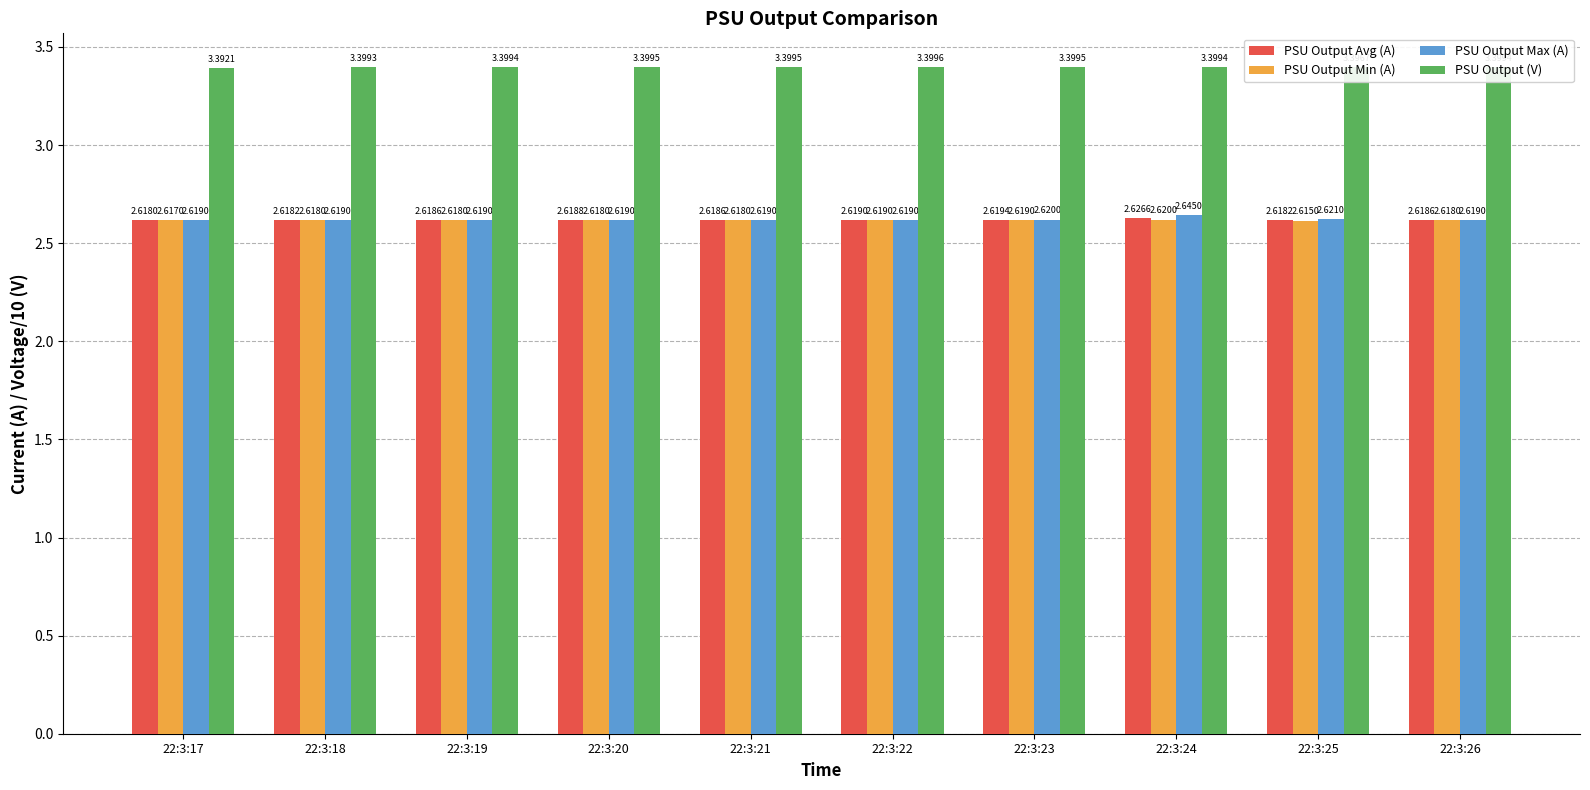

Rank the series by their maximum value, from lowest to highest.

PSU Output Min (A), PSU Output Avg (A), PSU Output Max (A), PSU Output (V)